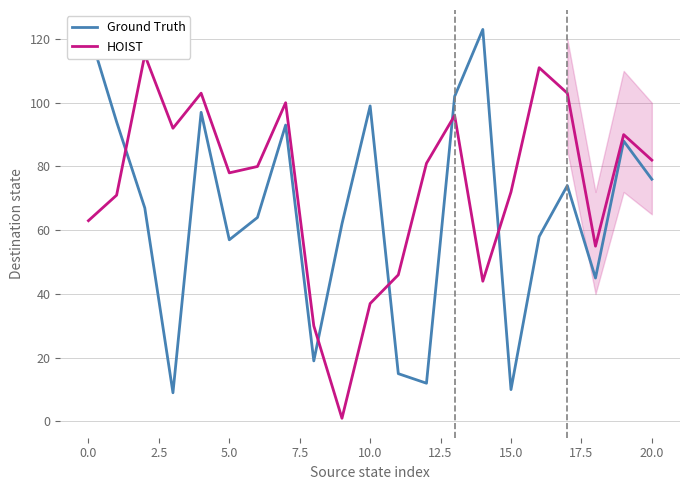

Reading left to right, transcribe all the data shown in this chart.

Ground Truth: 123	94	67	9	97	57	64	93	19	62	99	15	12	102	123	10	58	74	45	88	76
HOIST: 63	71	115	92	103	78	80	100	30	1	37	46	81	96	44	72	111	103	55	90	82